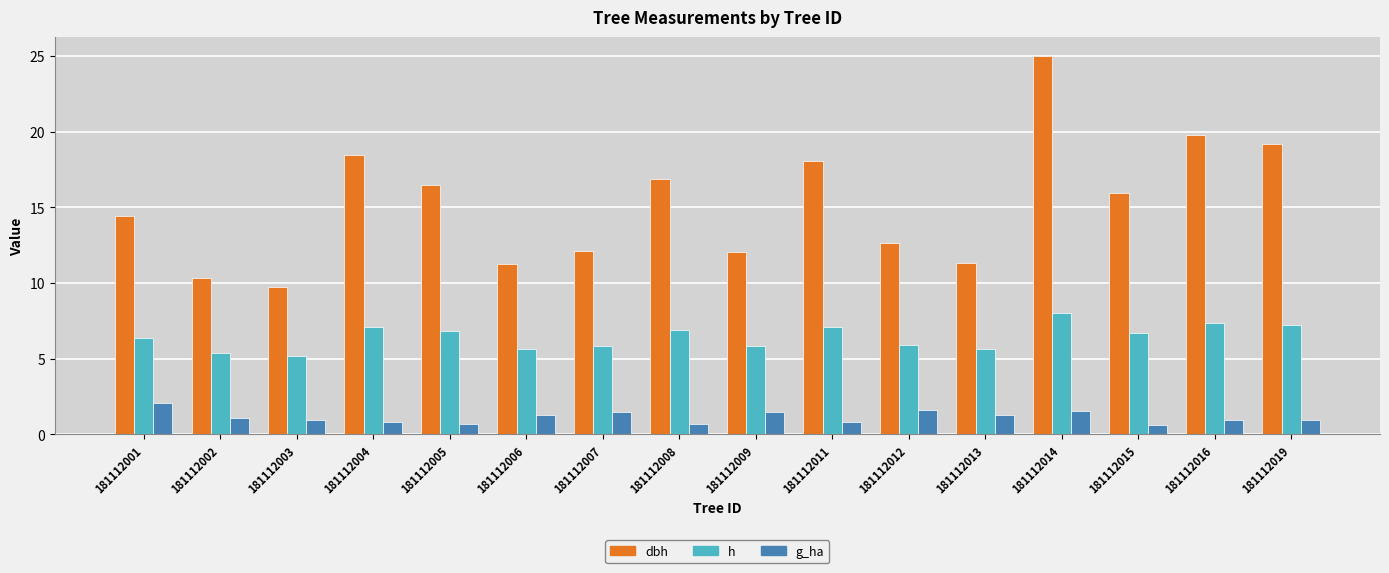

Between 181112012 and 181112015, which series saw the biggest shift?

dbh